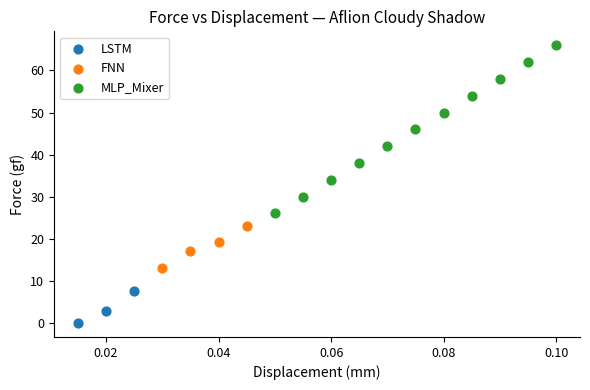

Which series has the largest Y range (max minus min)?

MLP_Mixer